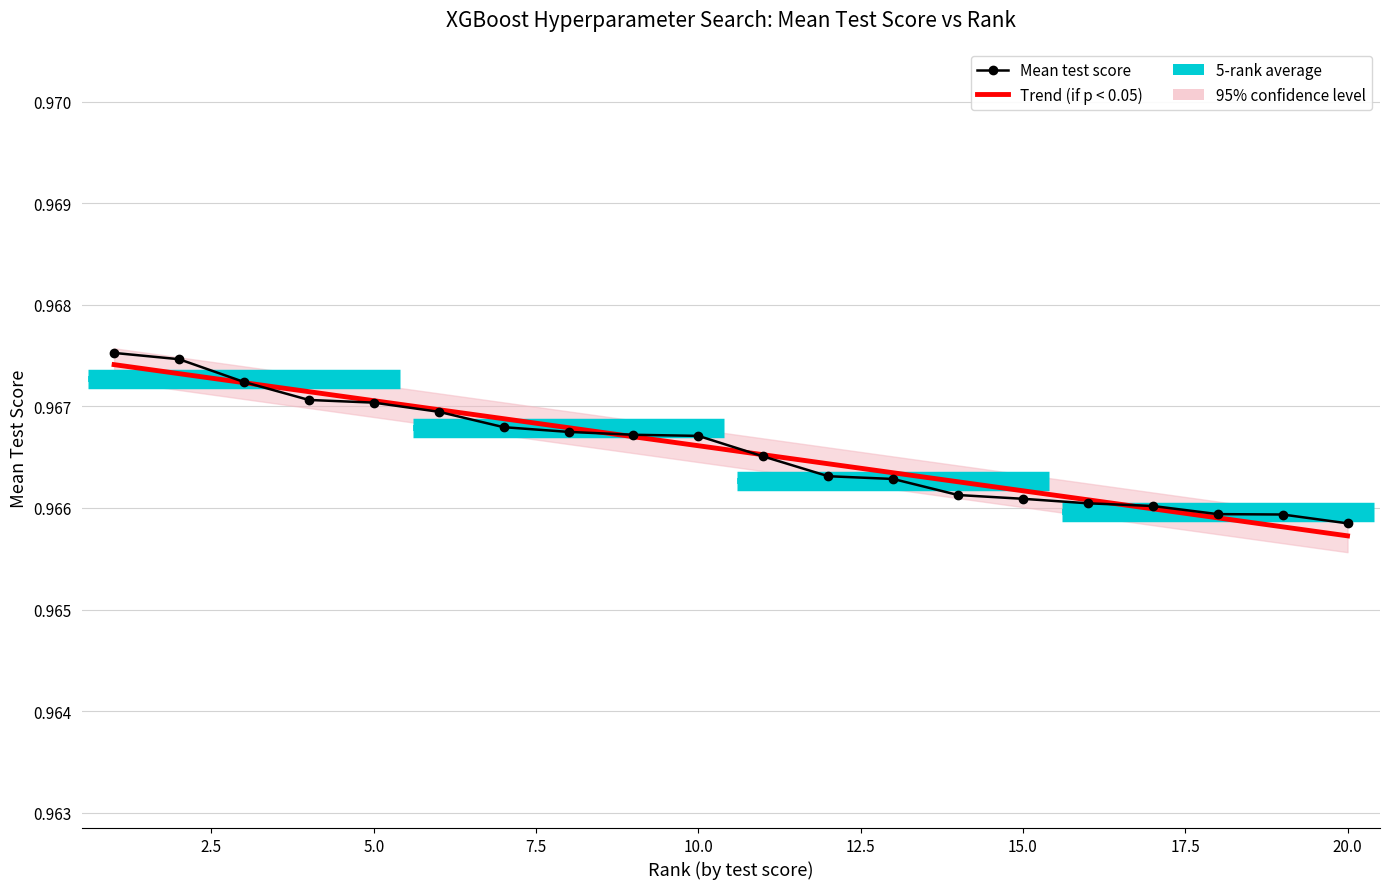

Count the Trend (if p < 0.05) values in the range 0 to 1.

20